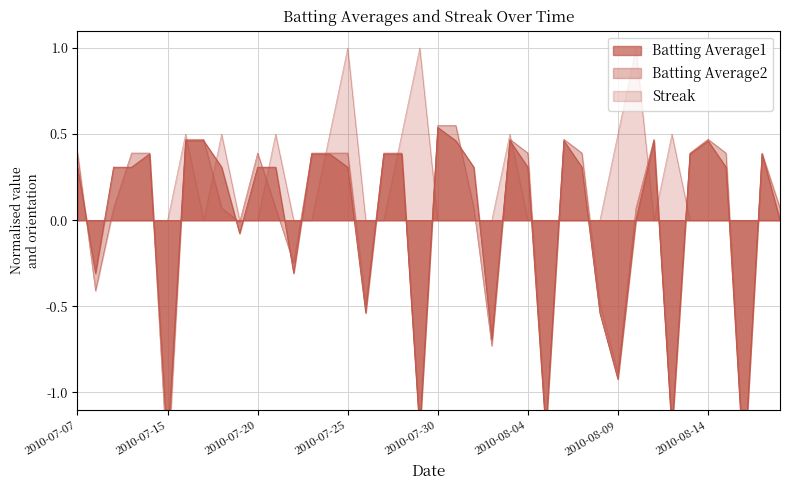

What is the label of the 36th point from the right?

2010-07-11